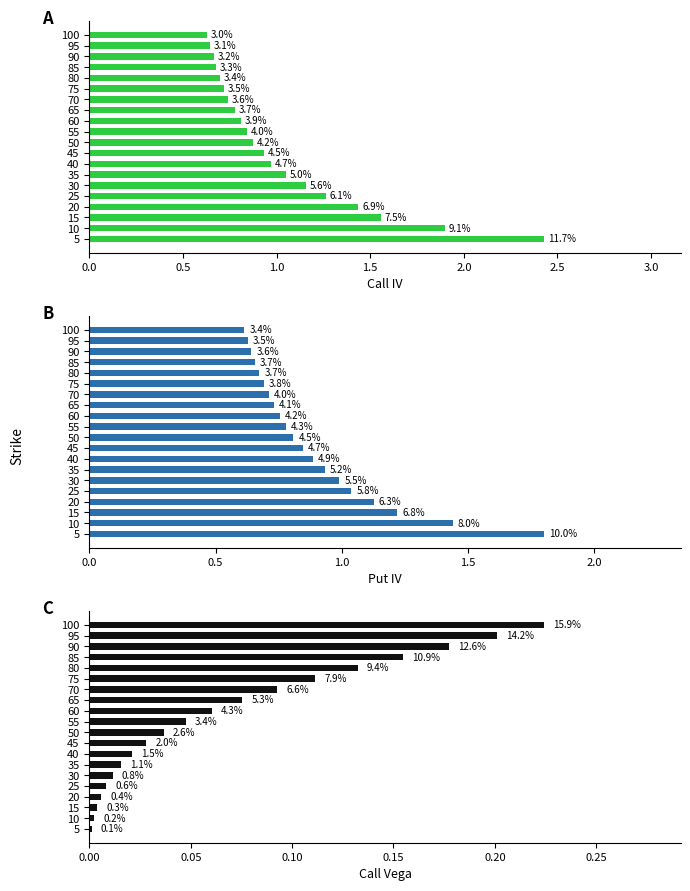

What is the difference between the maximum and minimum values in the Put IV series?

1.2